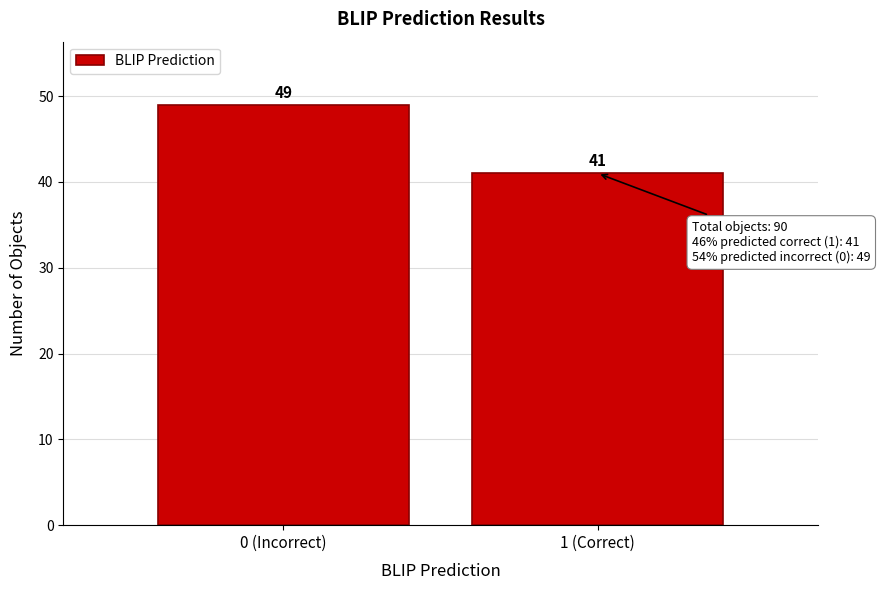

Reading left to right, extract all data points from this chart.

0 (Incorrect)=49	1 (Correct)=41